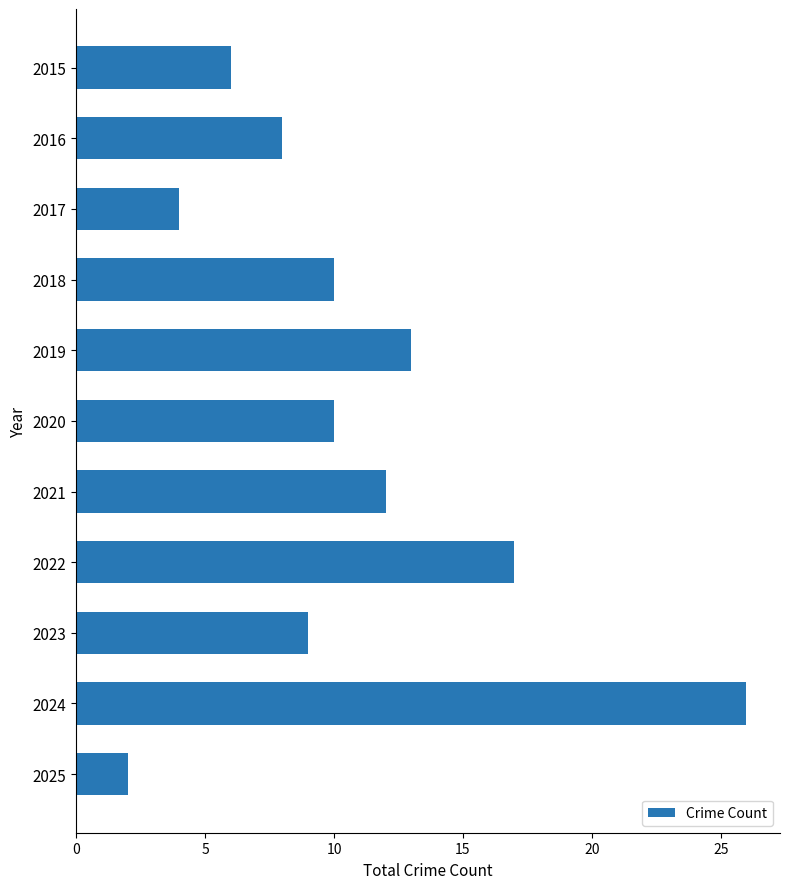

The chart shows a value of 40 at 2024. True or false?

False